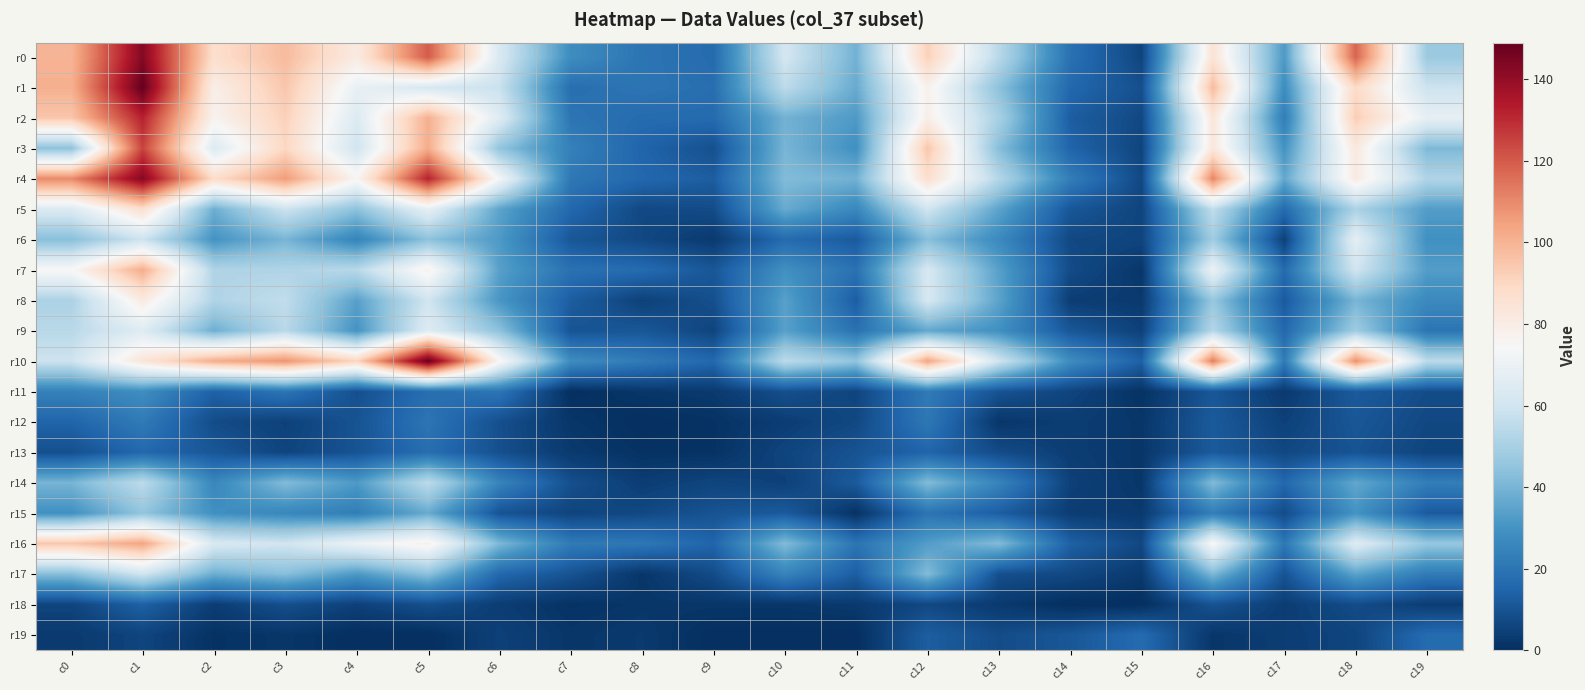

Between c0 and c19, which series saw the biggest shift?

r4